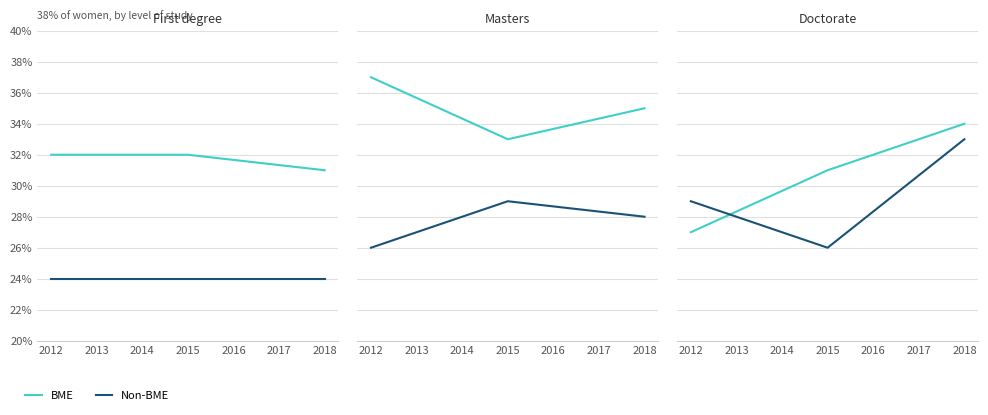

Is the value of BME at 2016 greater than the value of Non-BME at 2014?

Yes